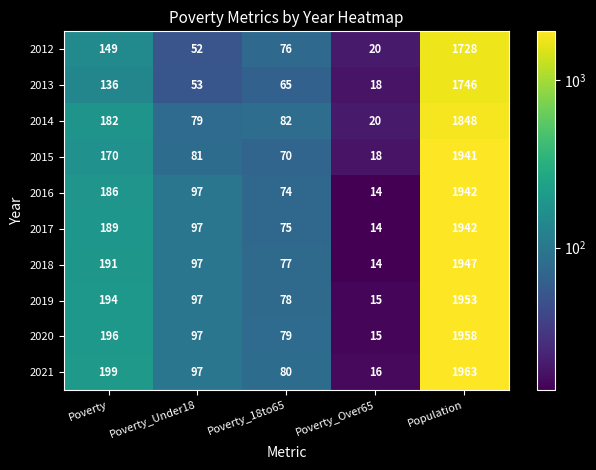

What is the difference between the maximum and minimum values in the 2014 series?

1828